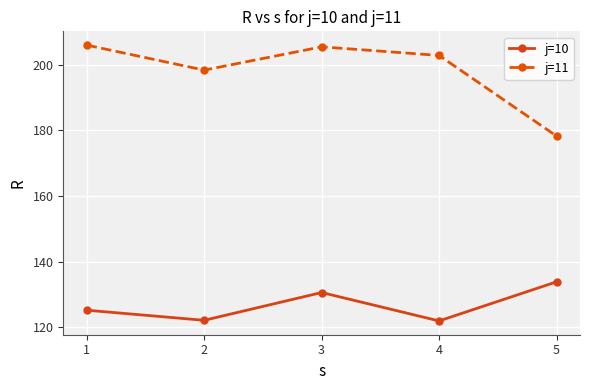

At 3, list the series in order from smallest to largest.

j=10, j=11